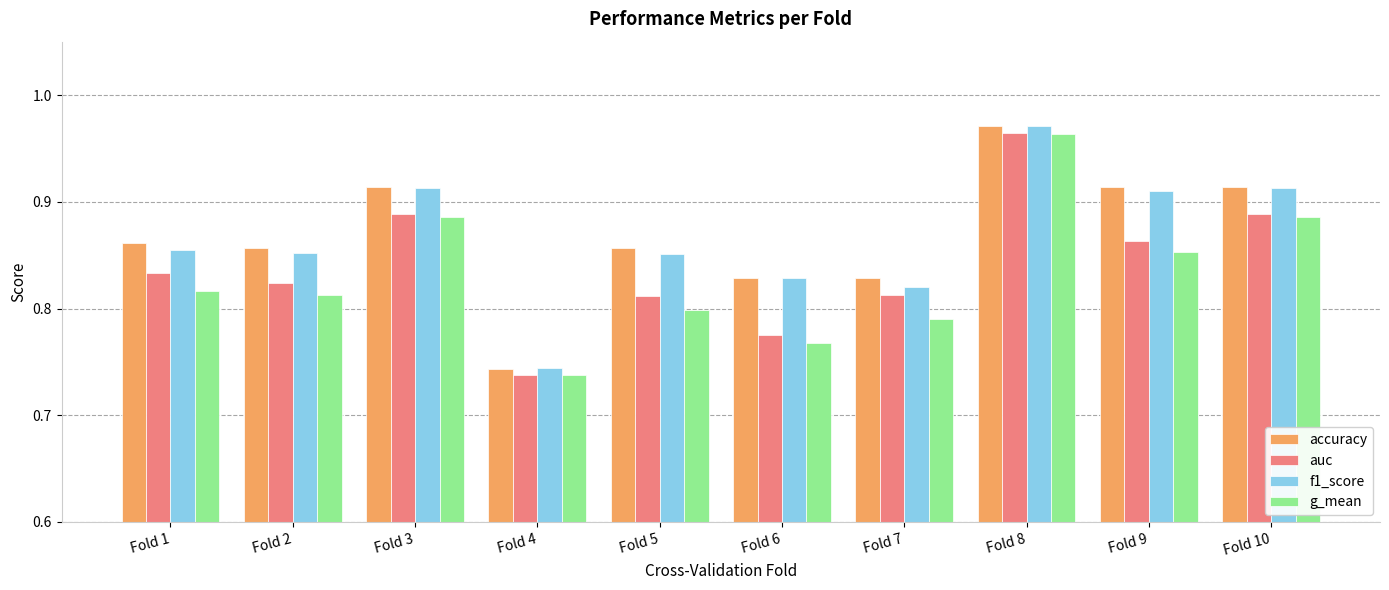

Count the number of categories in the chart.

10